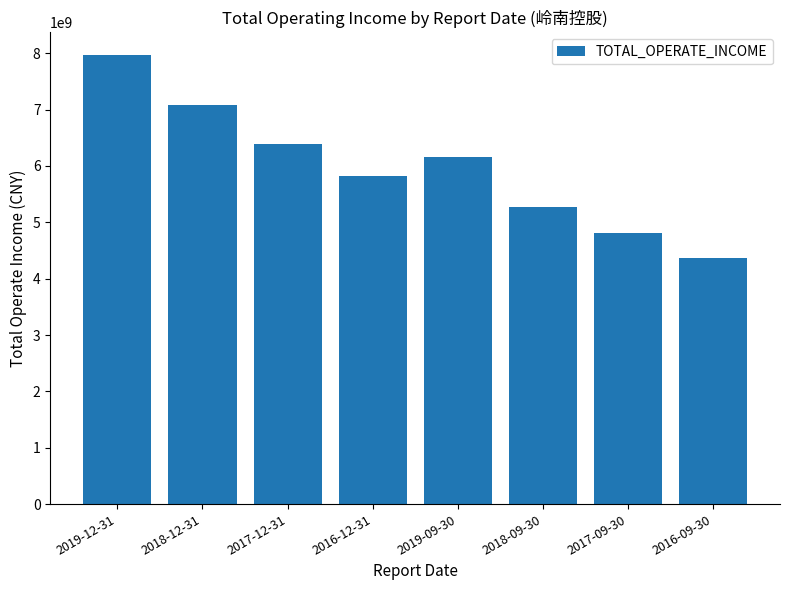

Is it true that the value at 2017-09-30 is 2456188968.8?

False